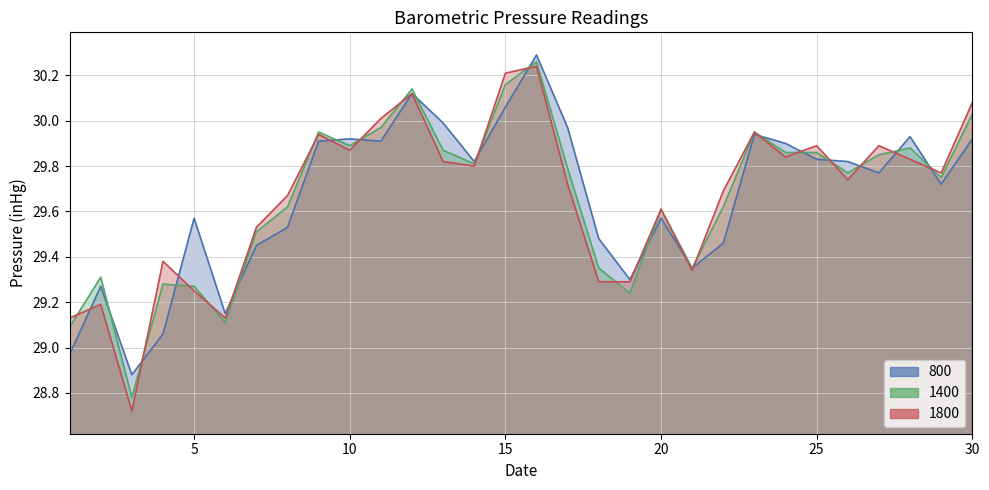

Which series has the widest spread of values?

1800